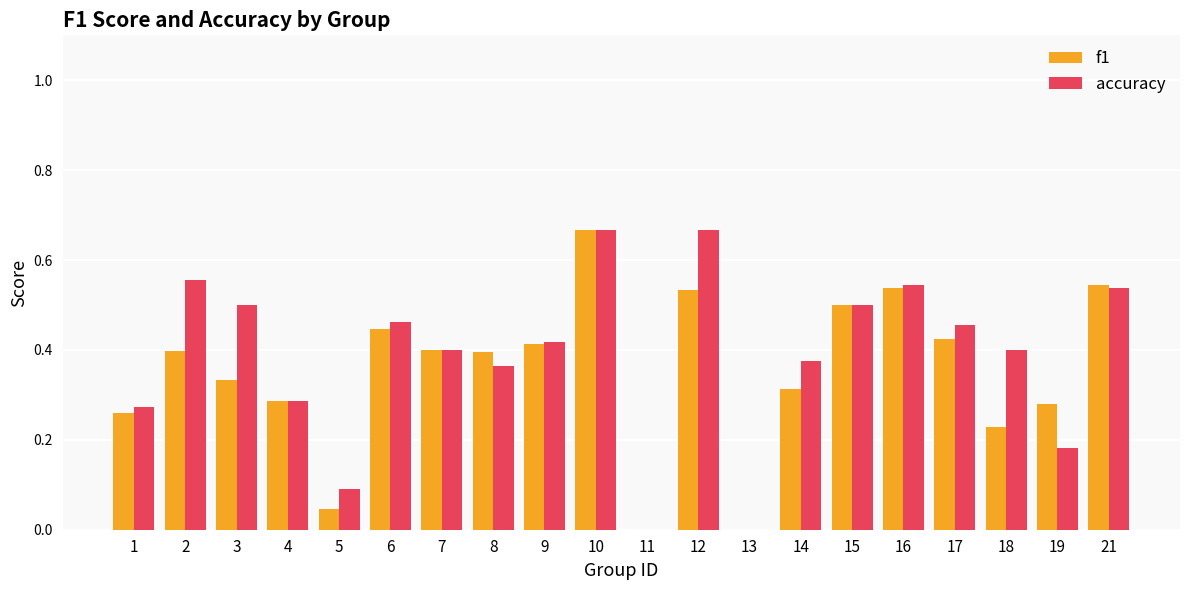

What is the sum of the accuracy values at 12 and 21?

1.2